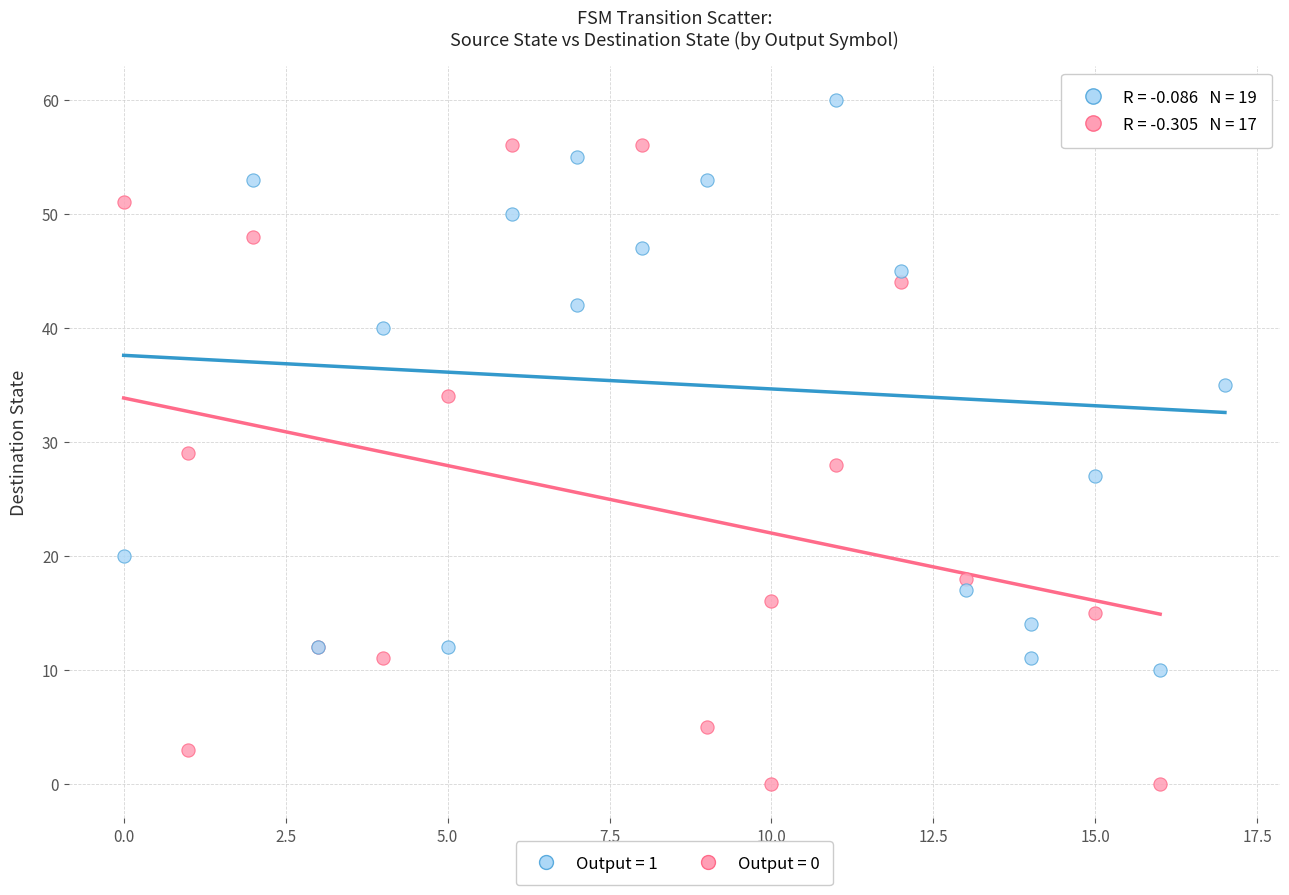

Which series reaches the minimum Y coordinate?

Output = 0